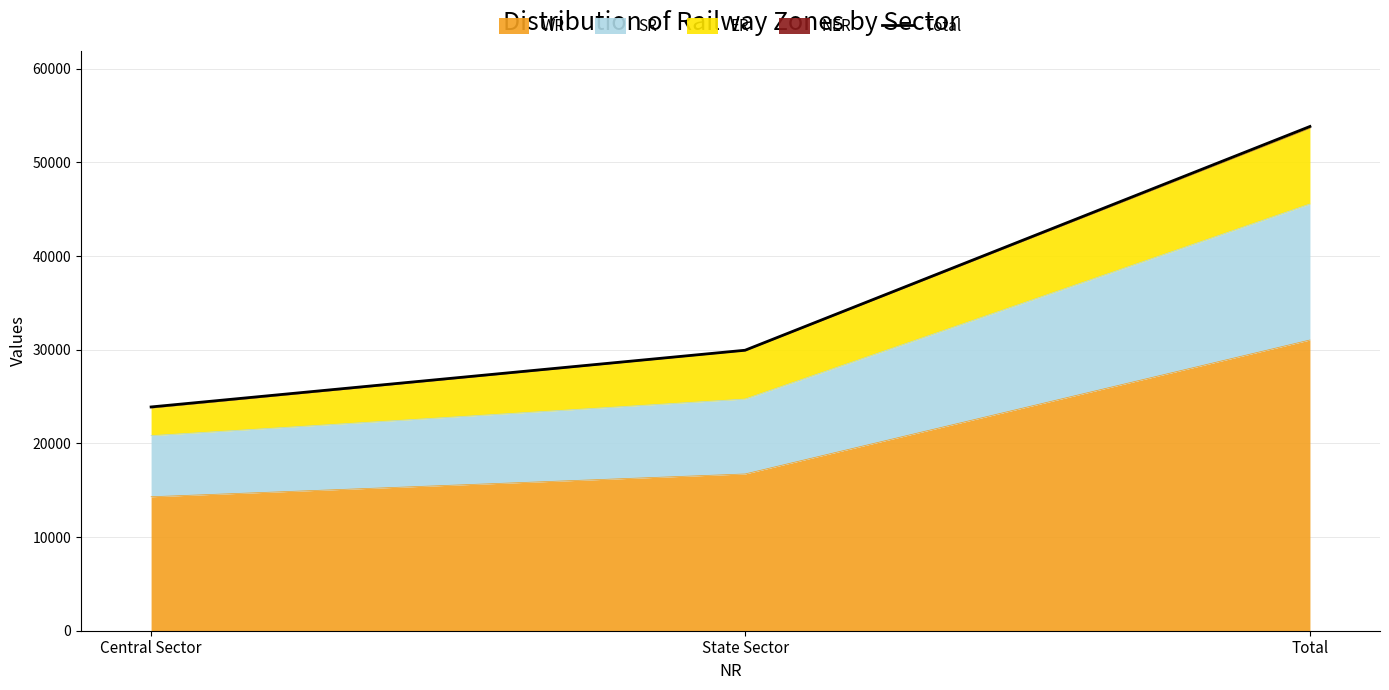

What is the label of the 2nd point from the right?

State Sector